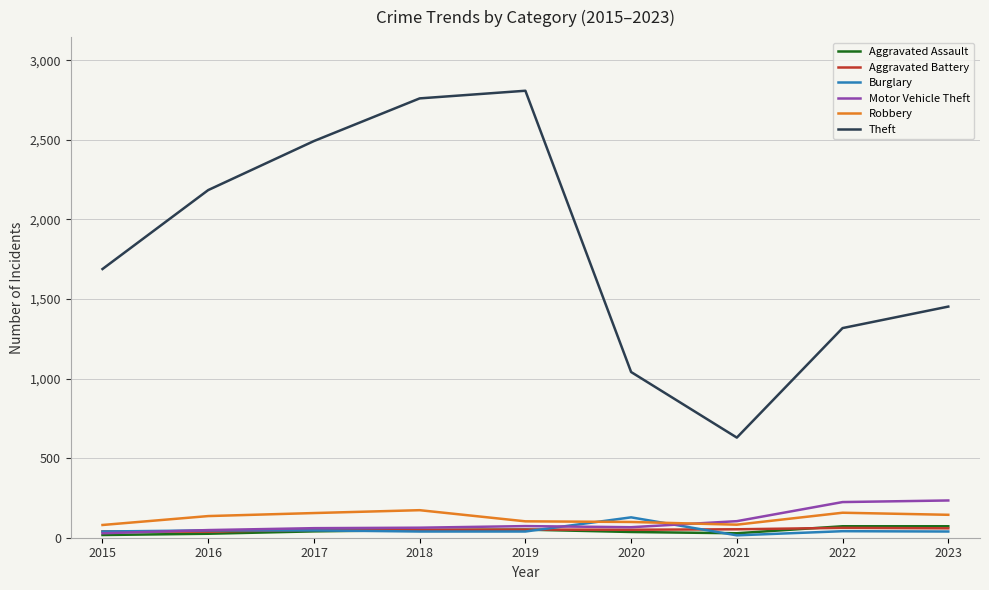

Which series has the widest spread of values?

Theft